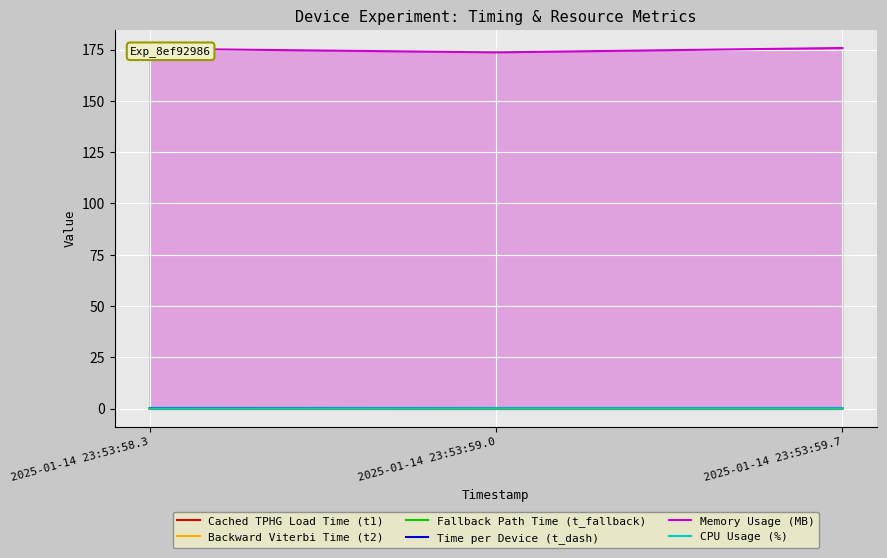

At 2025-01-14 23:53:58.3, list the series in order from smallest to largest.

Fallback Path Time (t_fallback), Backward Viterbi Time (t2), Cached TPHG Load Time (t1), Time per Device (t_dash), CPU Usage (%), Memory Usage (MB)